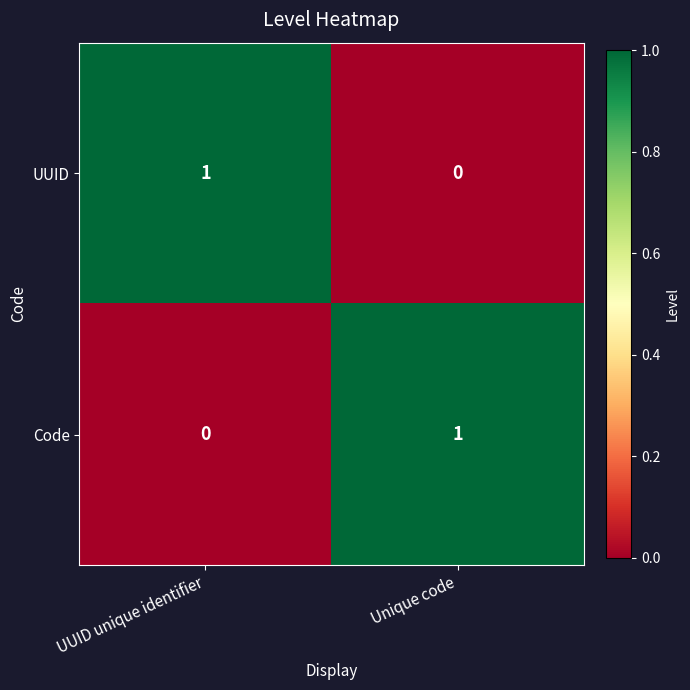

True or false: Code has a value of 1 at Unique code.

True